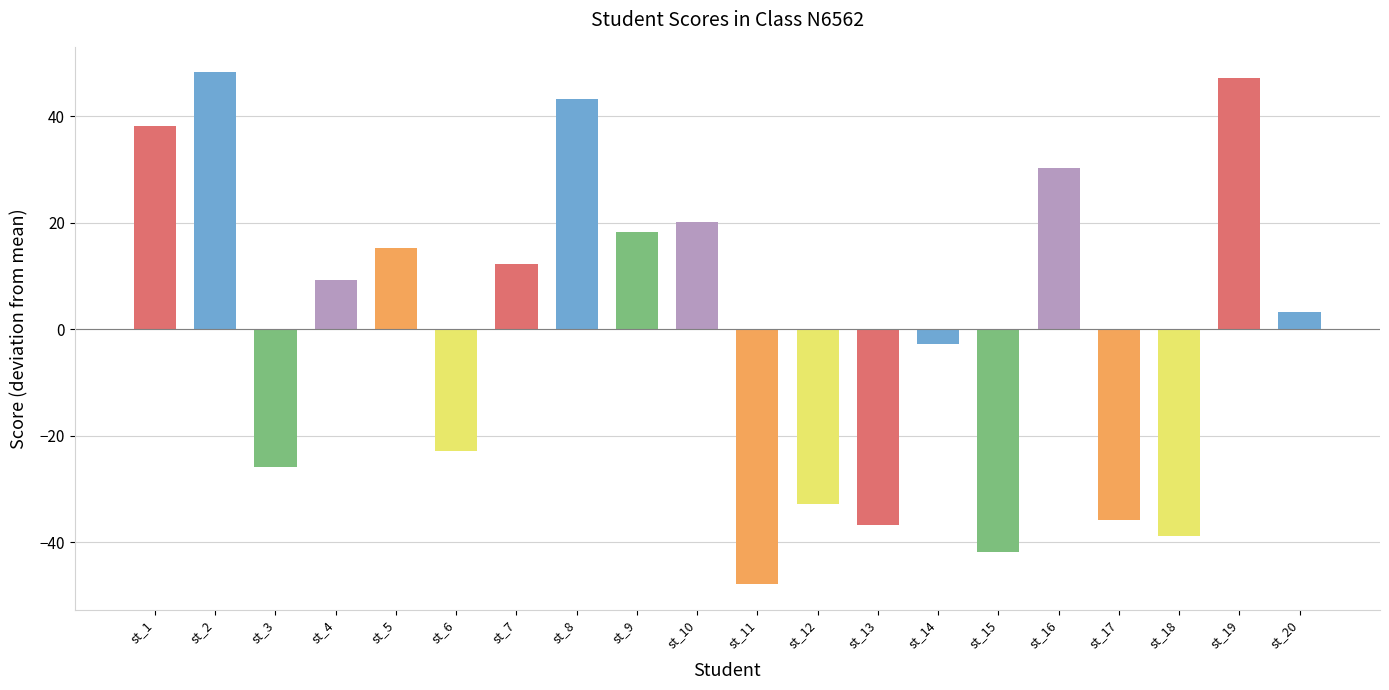

What is the change in value from st_7 to st_17?

-48